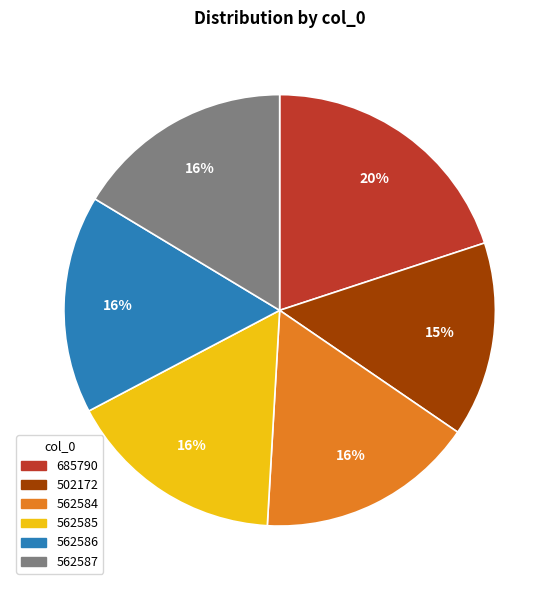

True or false: 562584 accounts for 16% of the total.

True